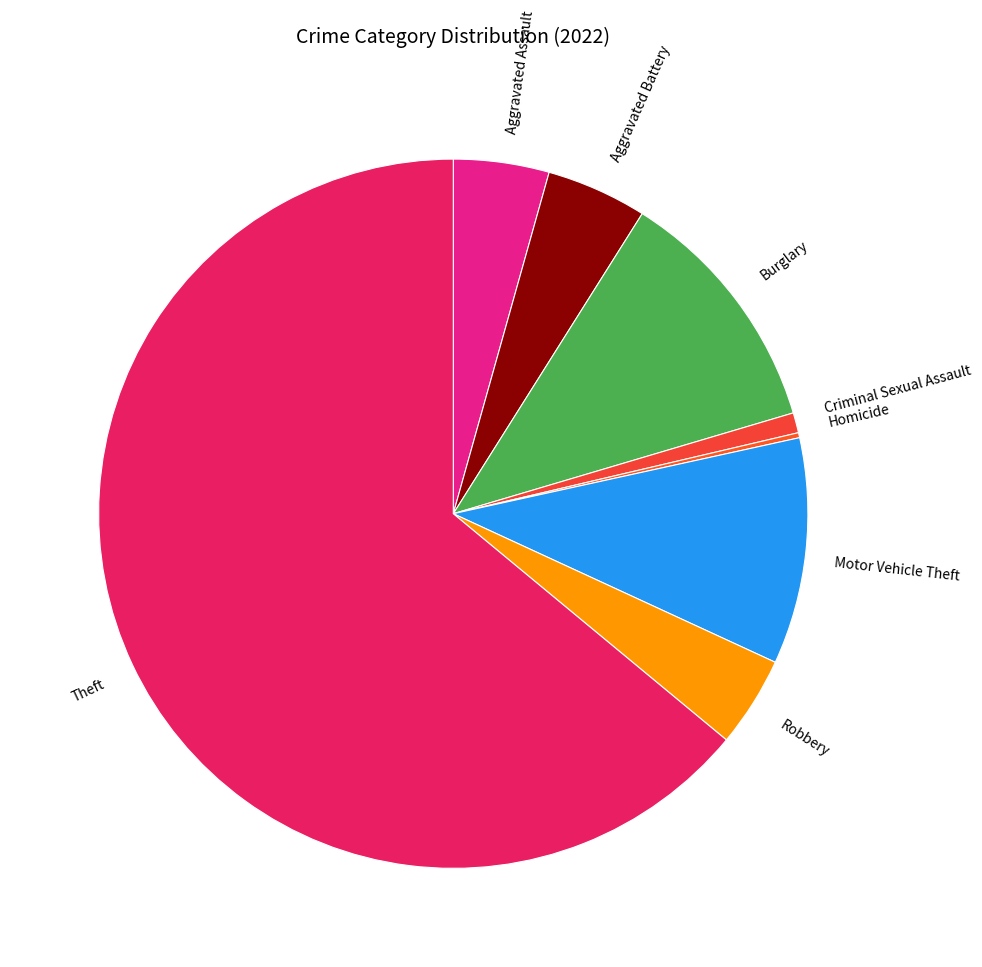

Is the sum of Motor Vehicle Theft and Theft greater than half?

Yes